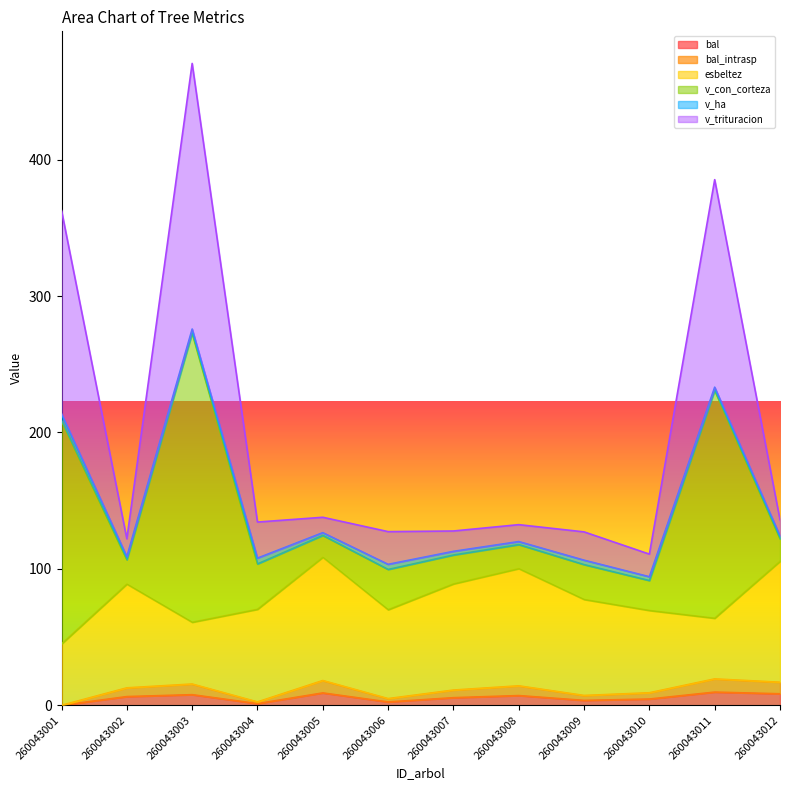

Rank the categories by bal_intrasp value from highest to lowest.

260043011, 260043005, 260043012, 260043003, 260043008, 260043002, 260043007, 260043010, 260043009, 260043006, 260043004, 260043001